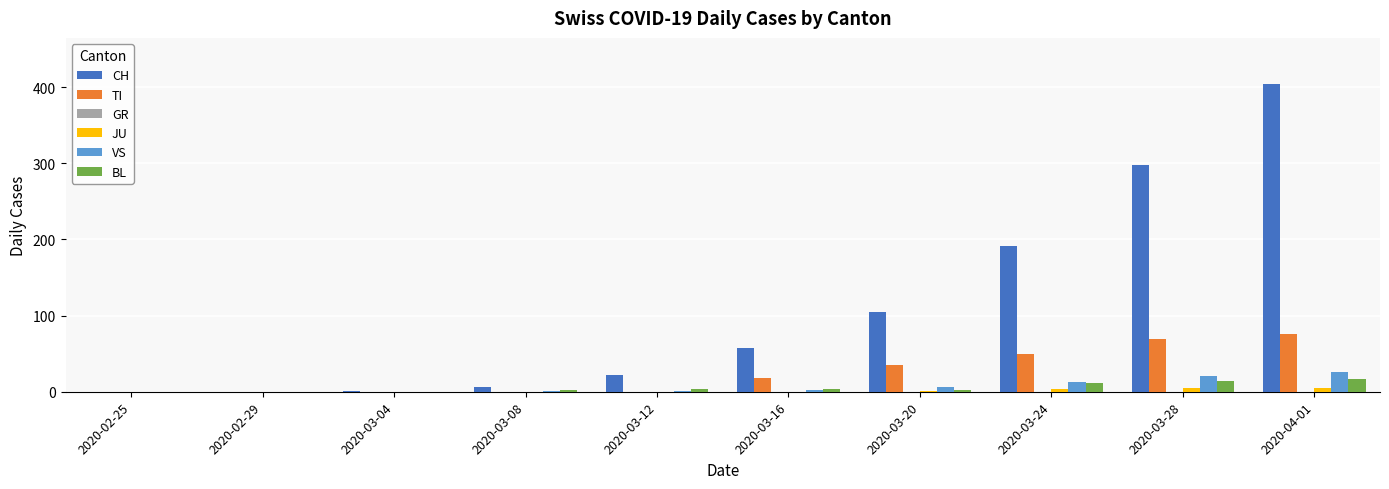

How many groups of bars are there?

10